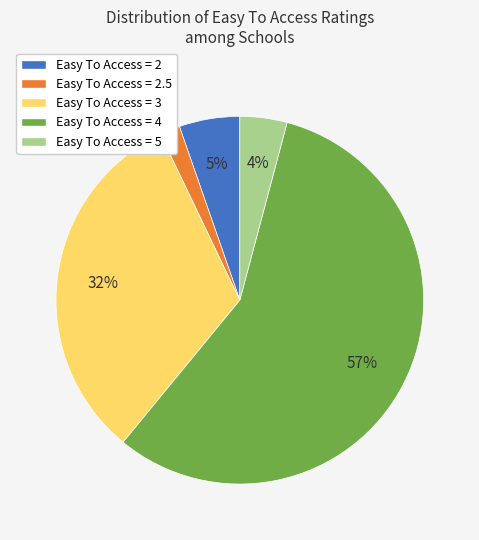

Which has a higher value, Easy To Access = 5 or Easy To Access = 3?

Easy To Access = 3